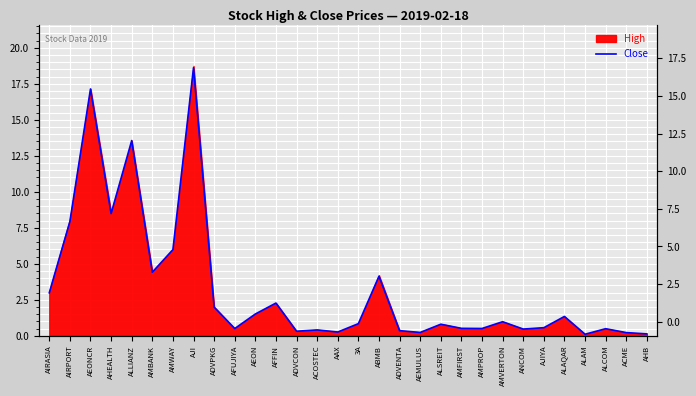

Reading left to right, what are all the values shown in this chart?

3.0	7.9	17.1	8.5	13.6	4.4	6.0	18.6	2.0	0.5	1.5	2.3	0.3	0.4	0.3	0.8	4.1	0.4	0.2	0.8	0.5	0.5	1.0	0.5	0.6	1.4	0.1	0.5	0.2	0.1